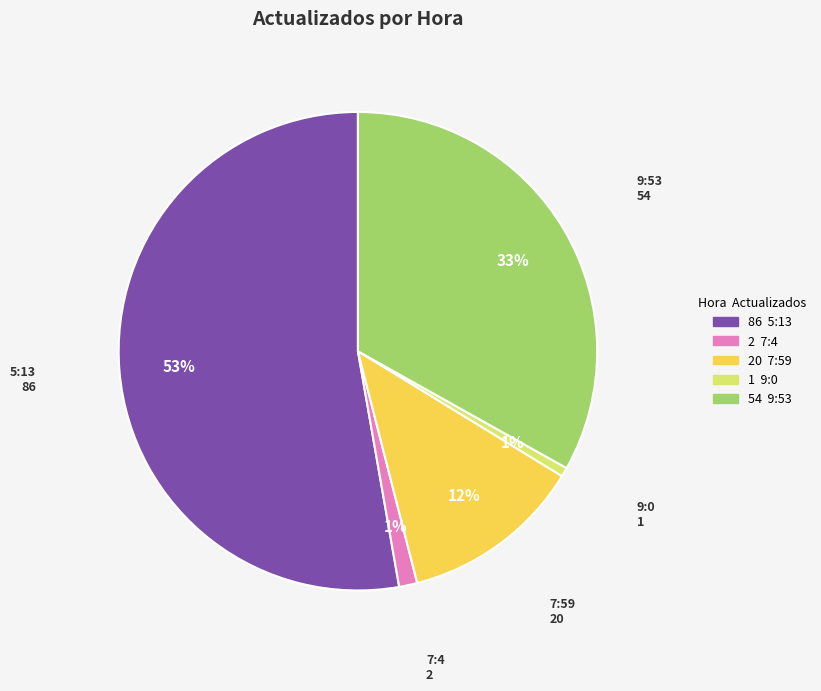

Is there any slice that represents more than half of the pie?

Yes